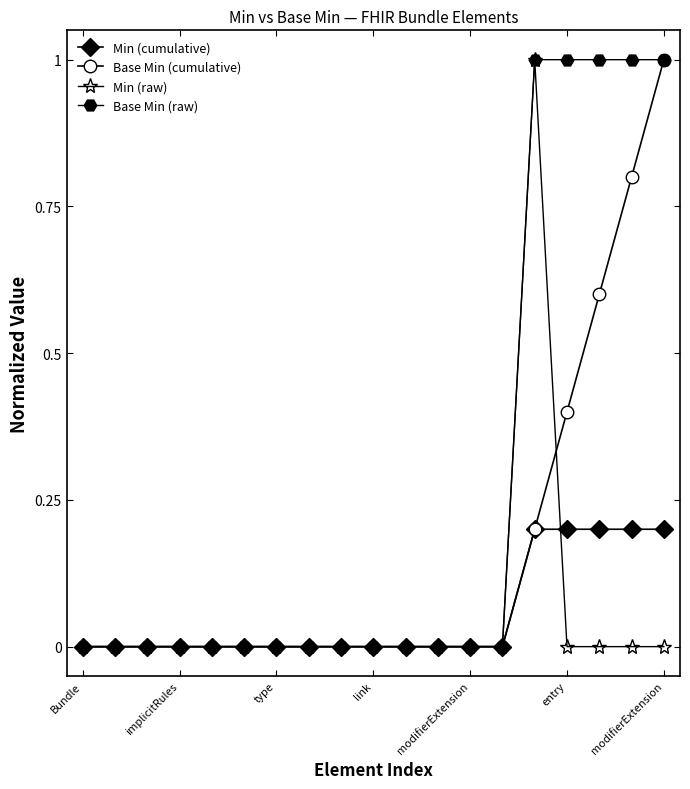

What is the value of the Base Min (cumulative) point at the 18th from the left?

0.8